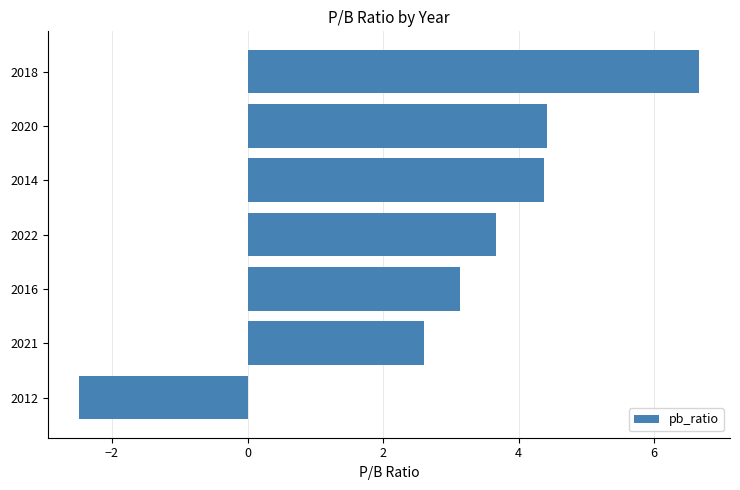

Between 2018 and 2012, which is larger?

2018